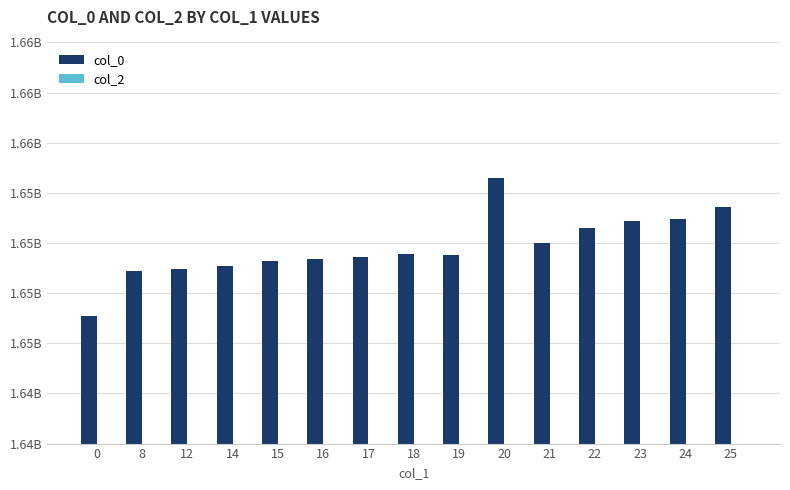

Reading left to right, extract all data points from this chart.

col_0: 1646357460	1648600276	1648686693	1648859500	1649118690	1649205092	1649291495	1649464285	1649377887	1653265888	1649982686	1650760295	1651105899	1651192305	1651797102
col_2: 0	0	0	0	0	0	0	0	0	0	0	0	0	0	0